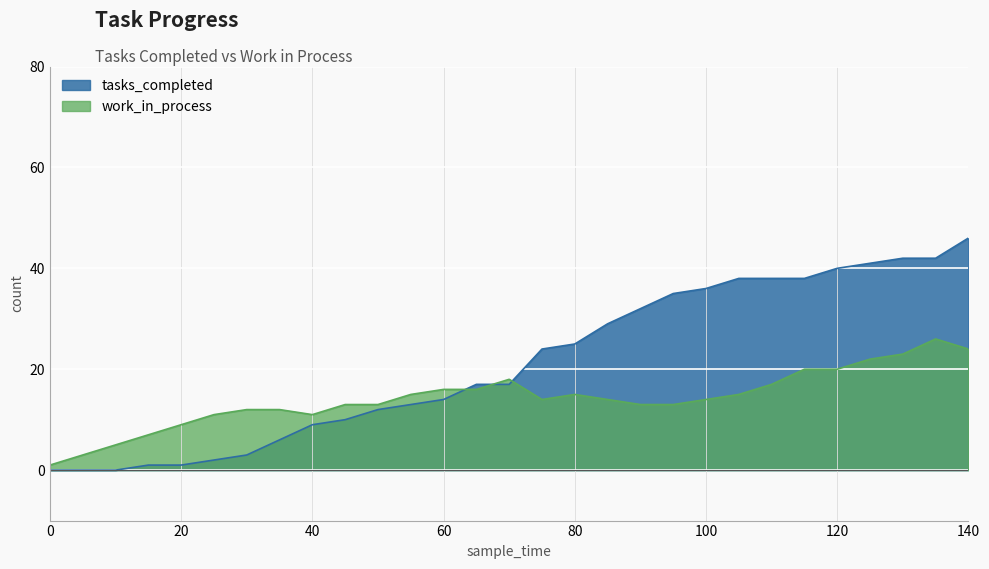

Is it true that tasks_completed equals 14 at 60?

True